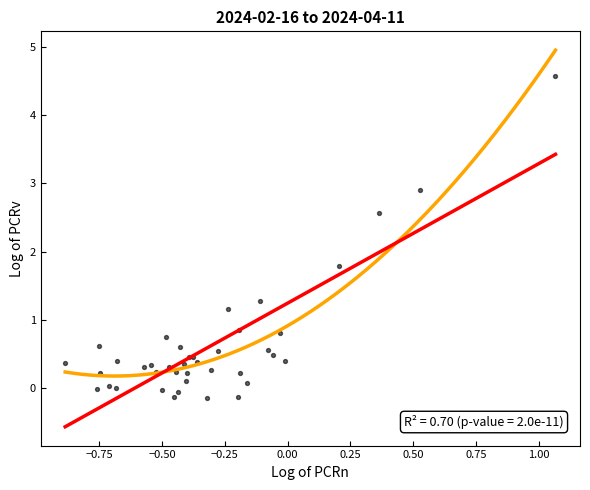

What Y value in the scatter plot is closest to 2?

1.8